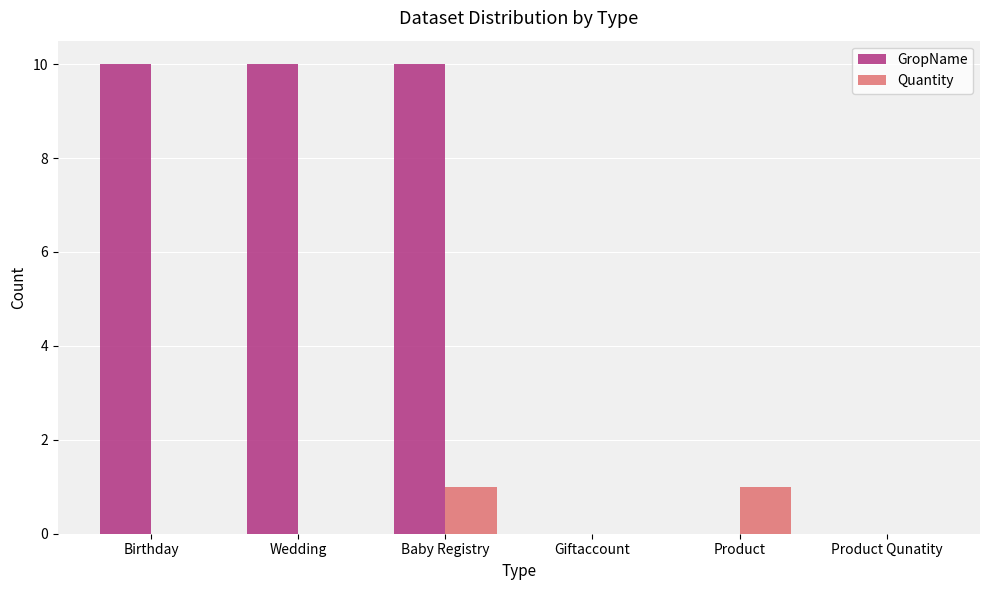

Does the chart contain stacked bars?

No